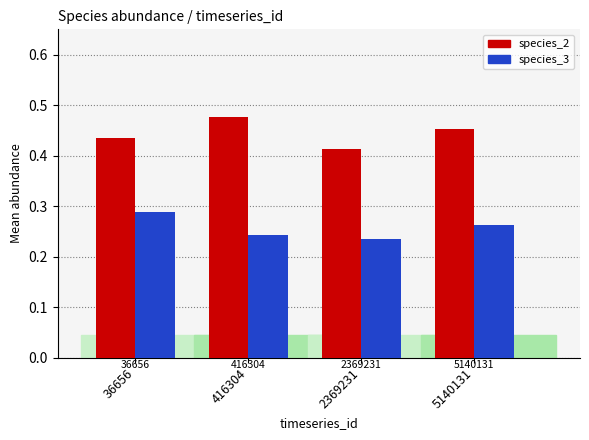

Are the bars horizontal?

No